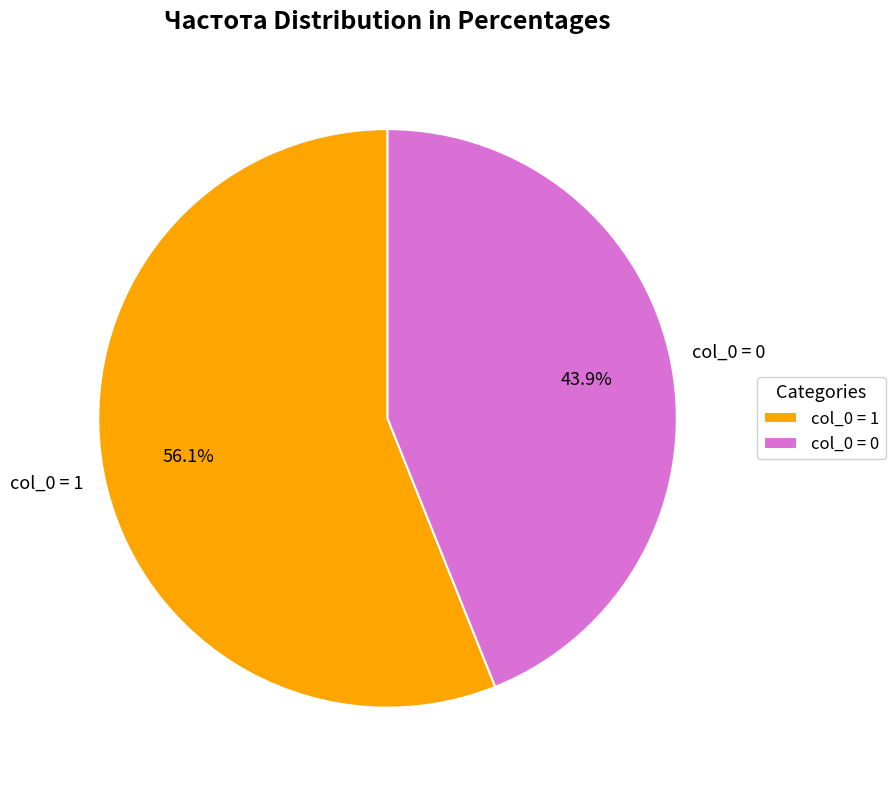

Which category accounts for the majority?

col_0 = 1